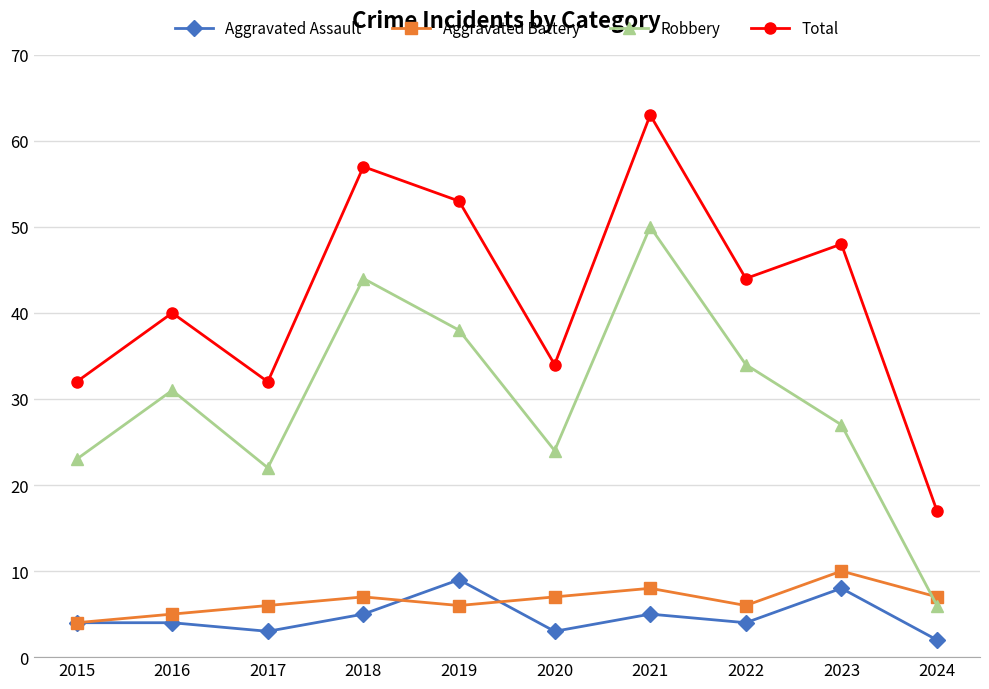

What is the greatest value displayed?

63